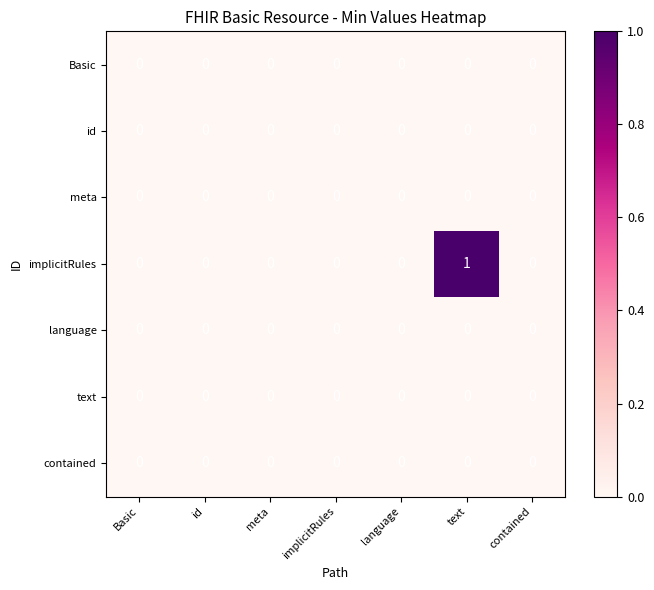

Which series has the largest total across all categories?

implicitRules